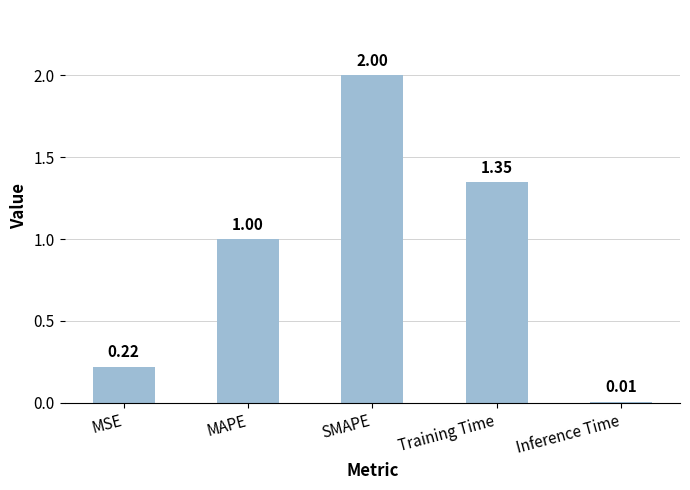

What is the difference between the values at SMAPE and MAPE?

1.0